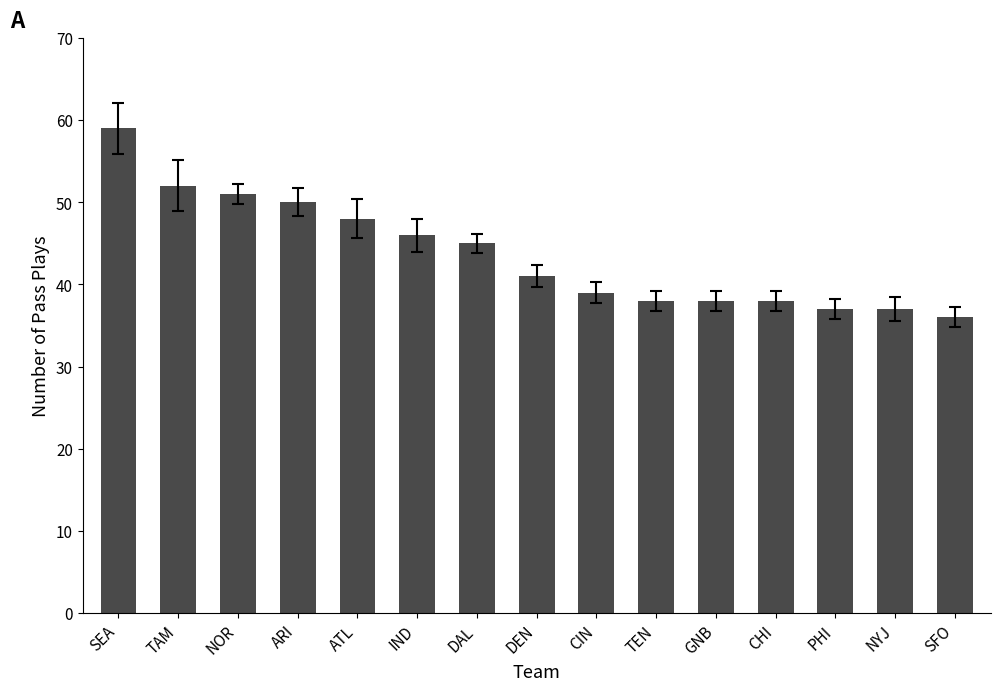

What is the difference between the maximum and minimum values?

23